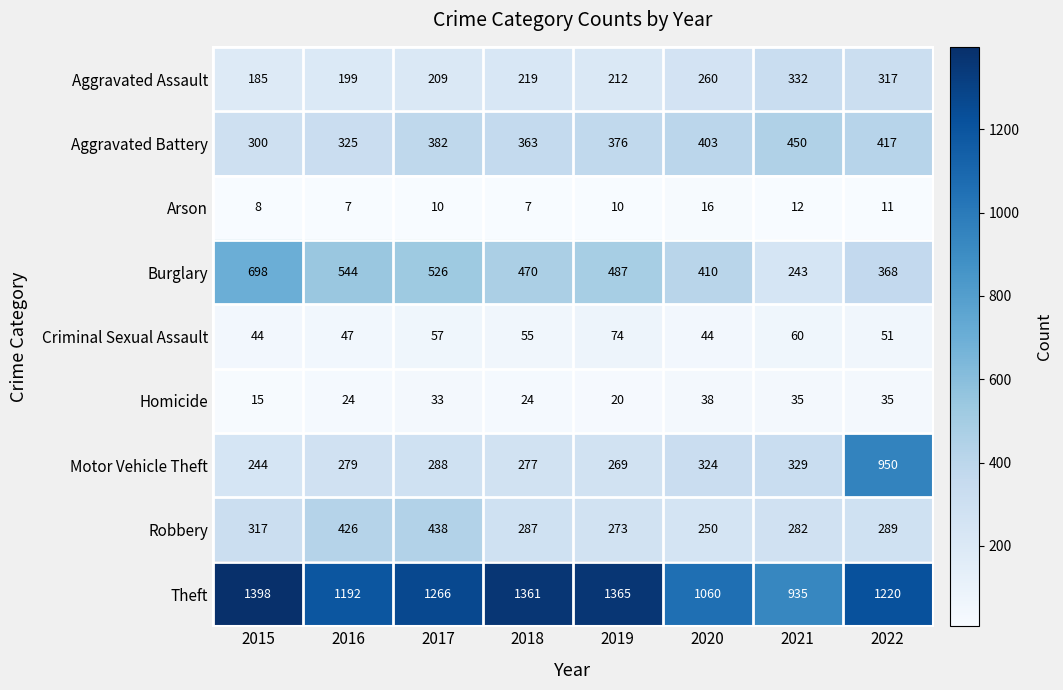

What is the lowest value of the Burglary series?

243